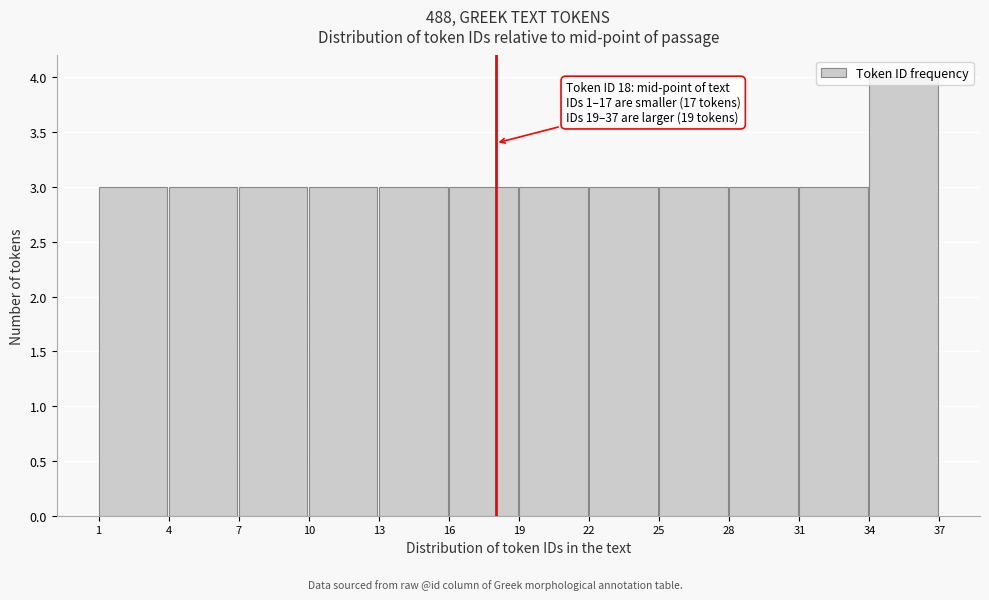

Which range on the x-axis has the tallest bar?

34 to 37